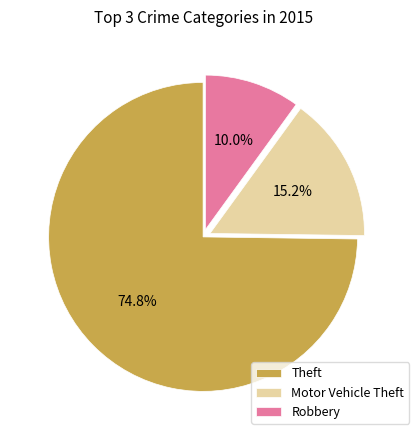

To the nearest percent, what is the difference between the Motor Vehicle Theft and Theft slice percentages?

60%